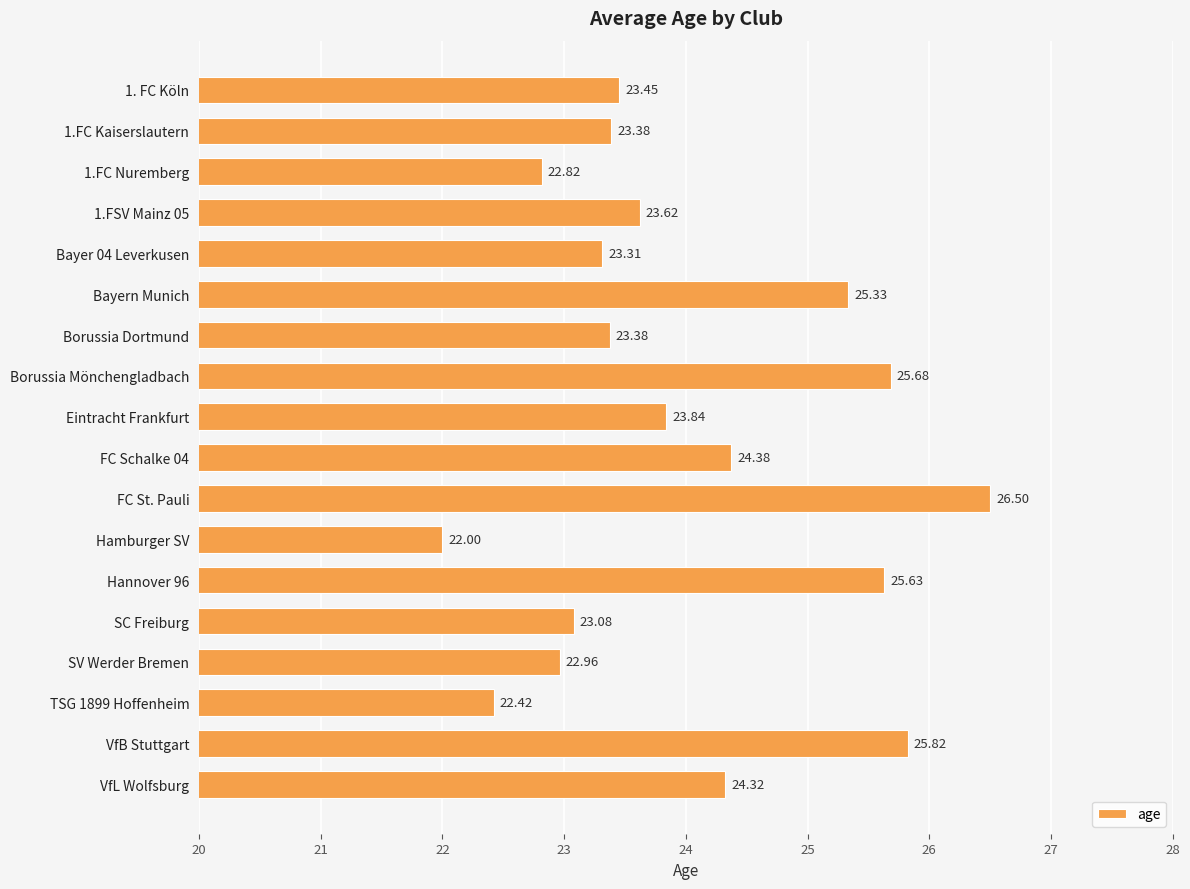

What is the smallest value displayed?

22.0